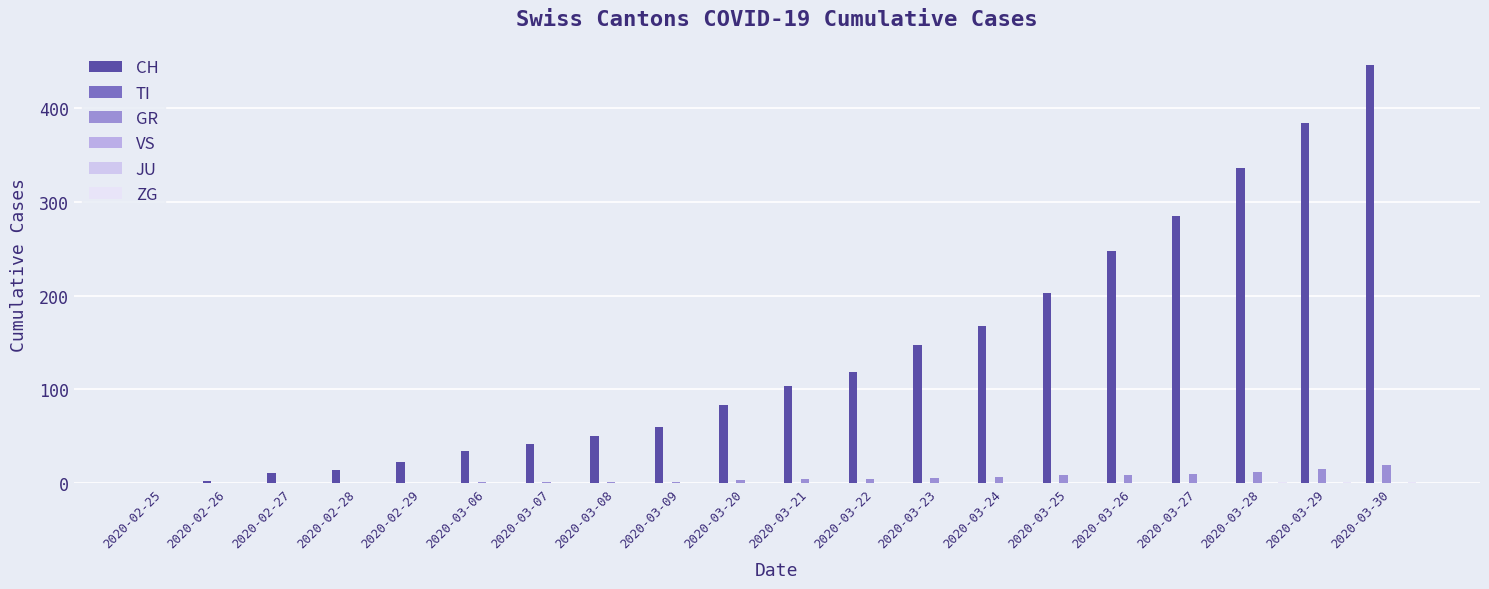

Does the chart contain any negative values?

No